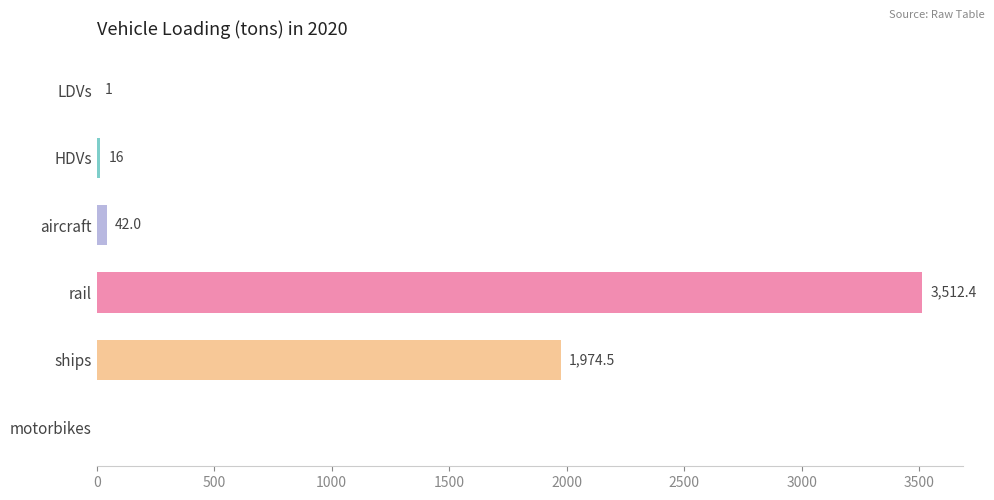

What value does the data have at HDVs?

16.0